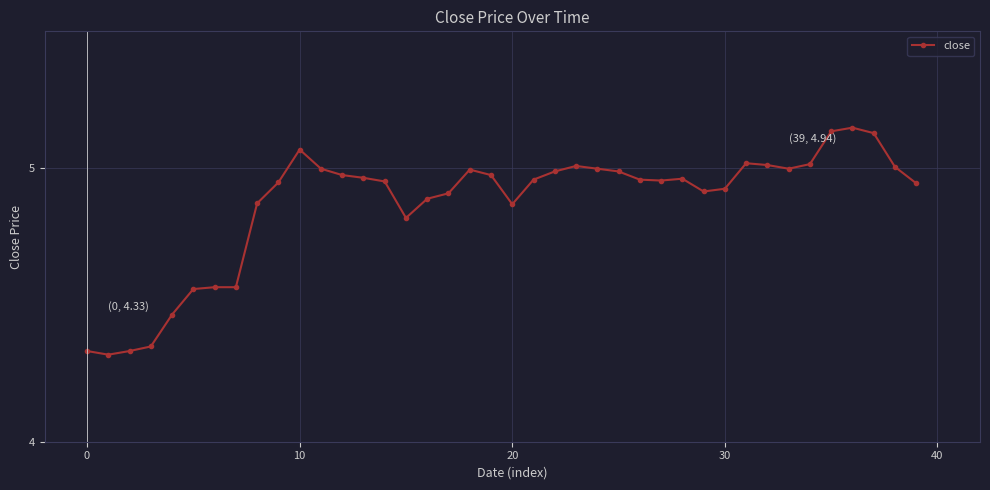

Count the number of data series in this chart.

1